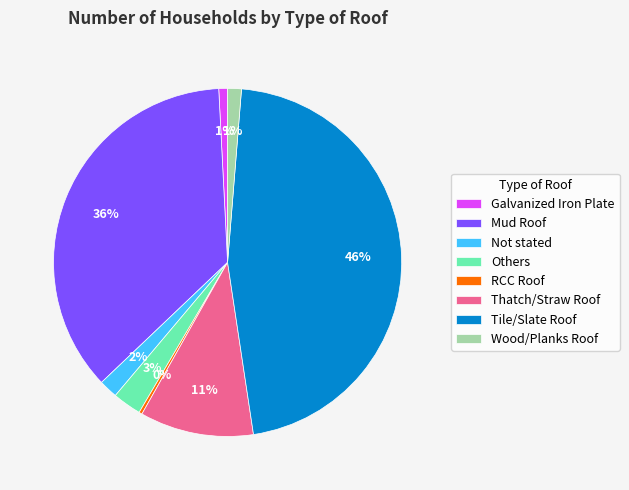

Is it true that Not stated is 12% of the pie?

False